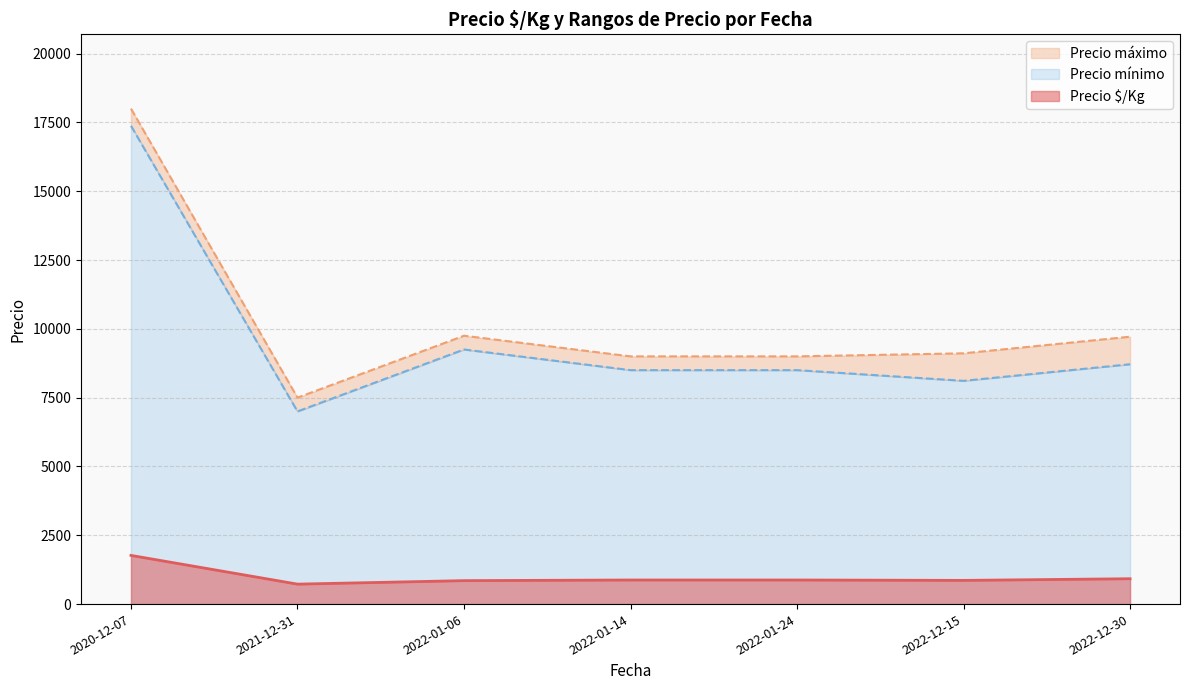

Where is Precio $/Kg nearest to the value 1246?

2022-12-30